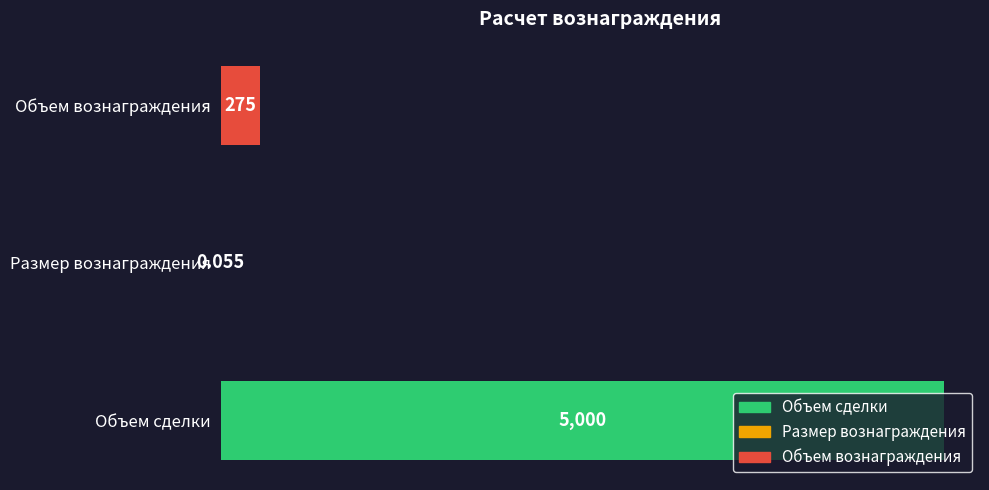

Where is the data nearest to the value 2500?

Объем вознаграждения